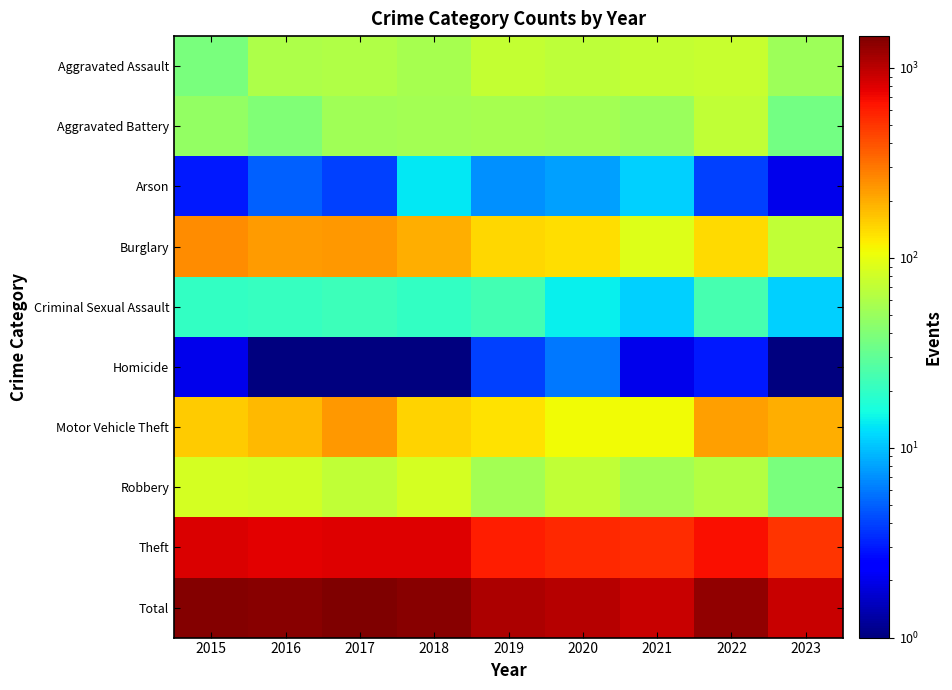

Rank the series by their maximum value, from lowest to highest.

Homicide, Arson, Criminal Sexual Assault, Aggravated Battery, Aggravated Assault, Robbery, Motor Vehicle Theft, Burglary, Theft, Total